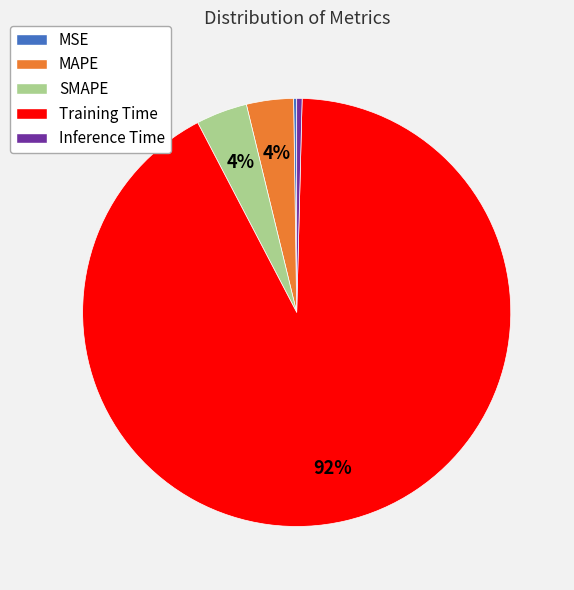

Which category has the biggest portion of the pie?

Training Time